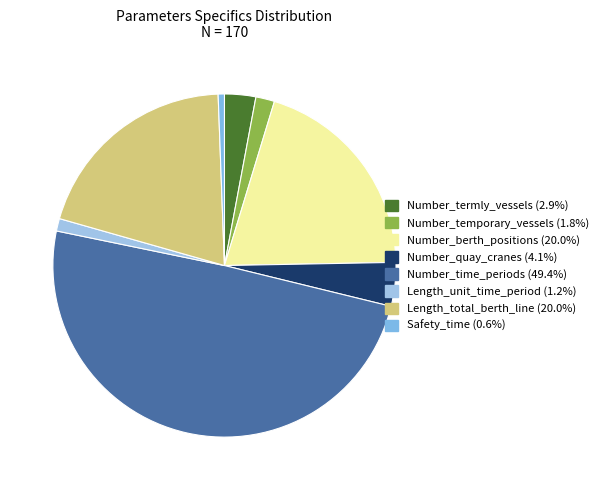

The Length_total_berth_line slice represents 20% of the pie. True or false?

True